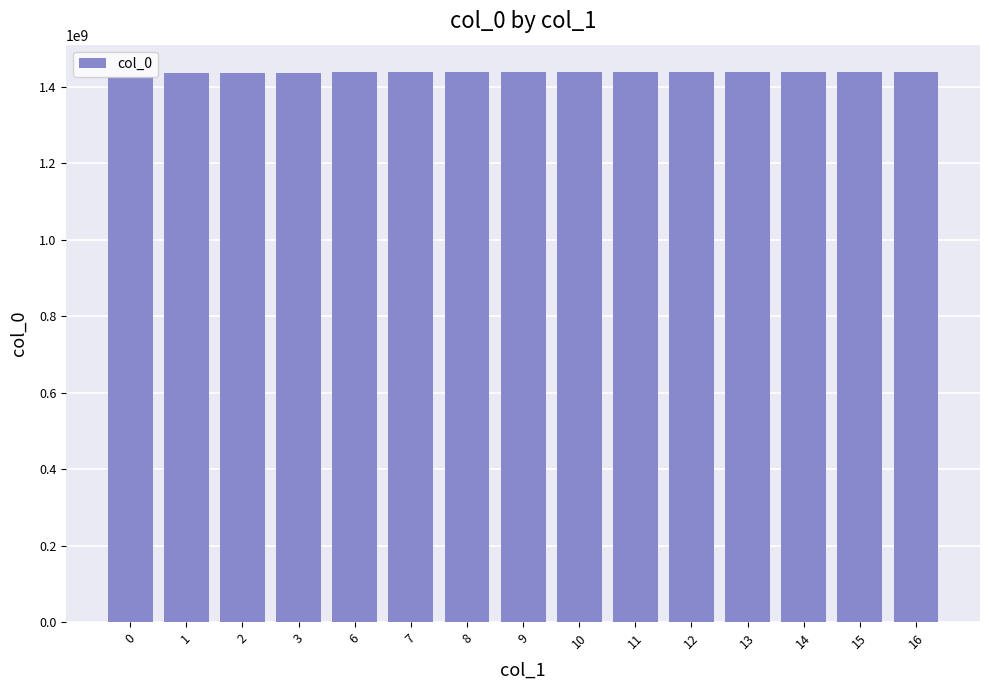

What is the change in value from 13 to 14?

+3645